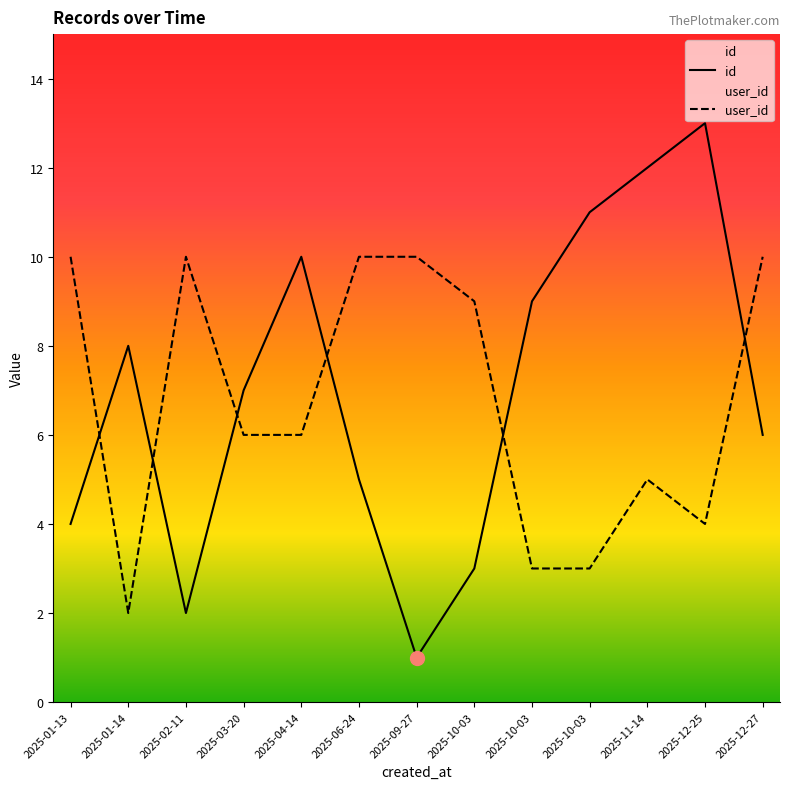

How many data points in user_id are above 6?

6